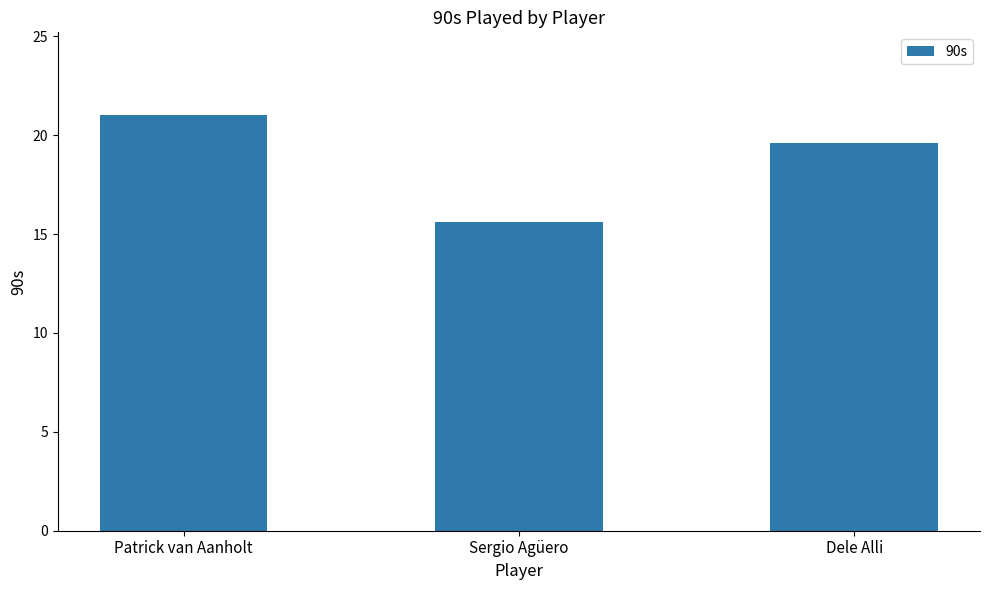

Reading left to right, extract all data points from this chart.

Patrick van Aanholt=21.0	Sergio Agüero=15.6	Dele Alli=19.6